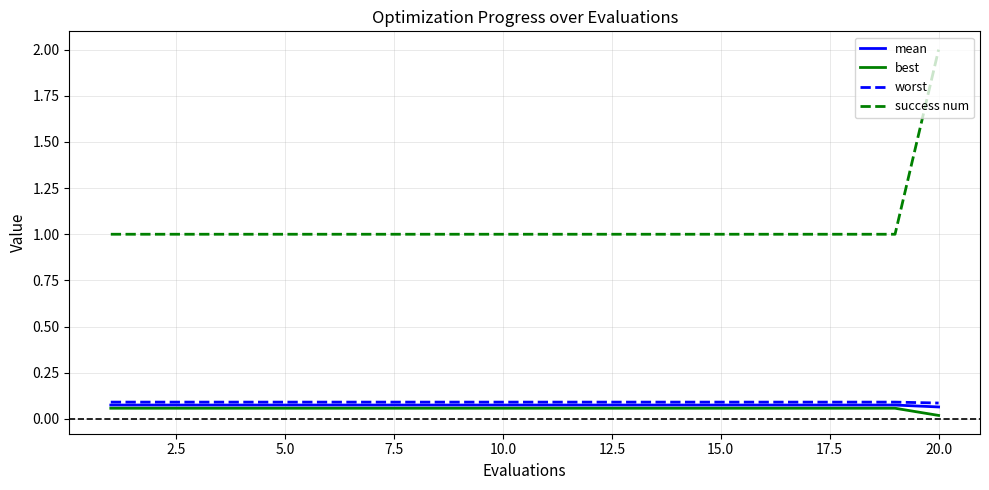

What is the maximum value shown in the chart?

2.0